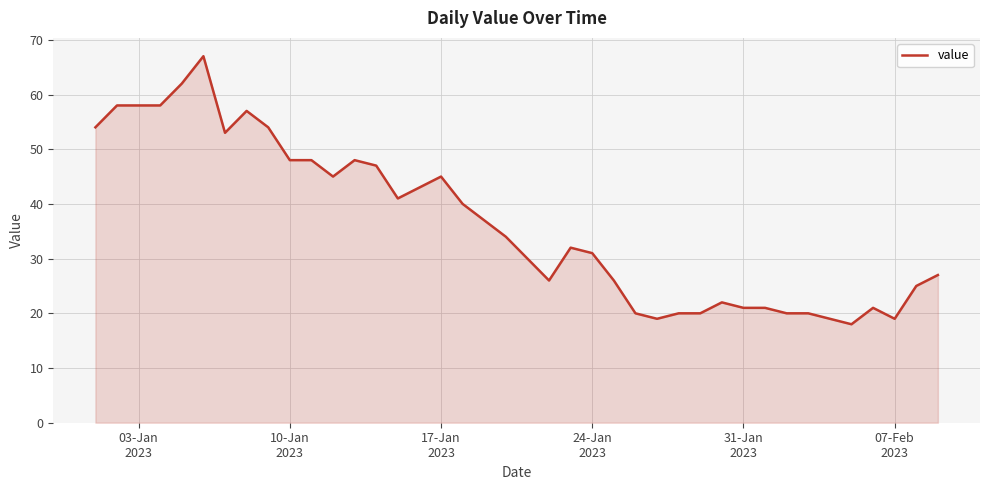

True or false: the data has more than 1 interior local peaks.

True